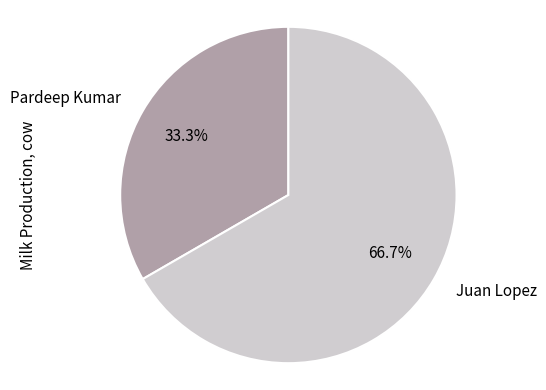

Is there any slice that represents more than half of the pie?

Yes